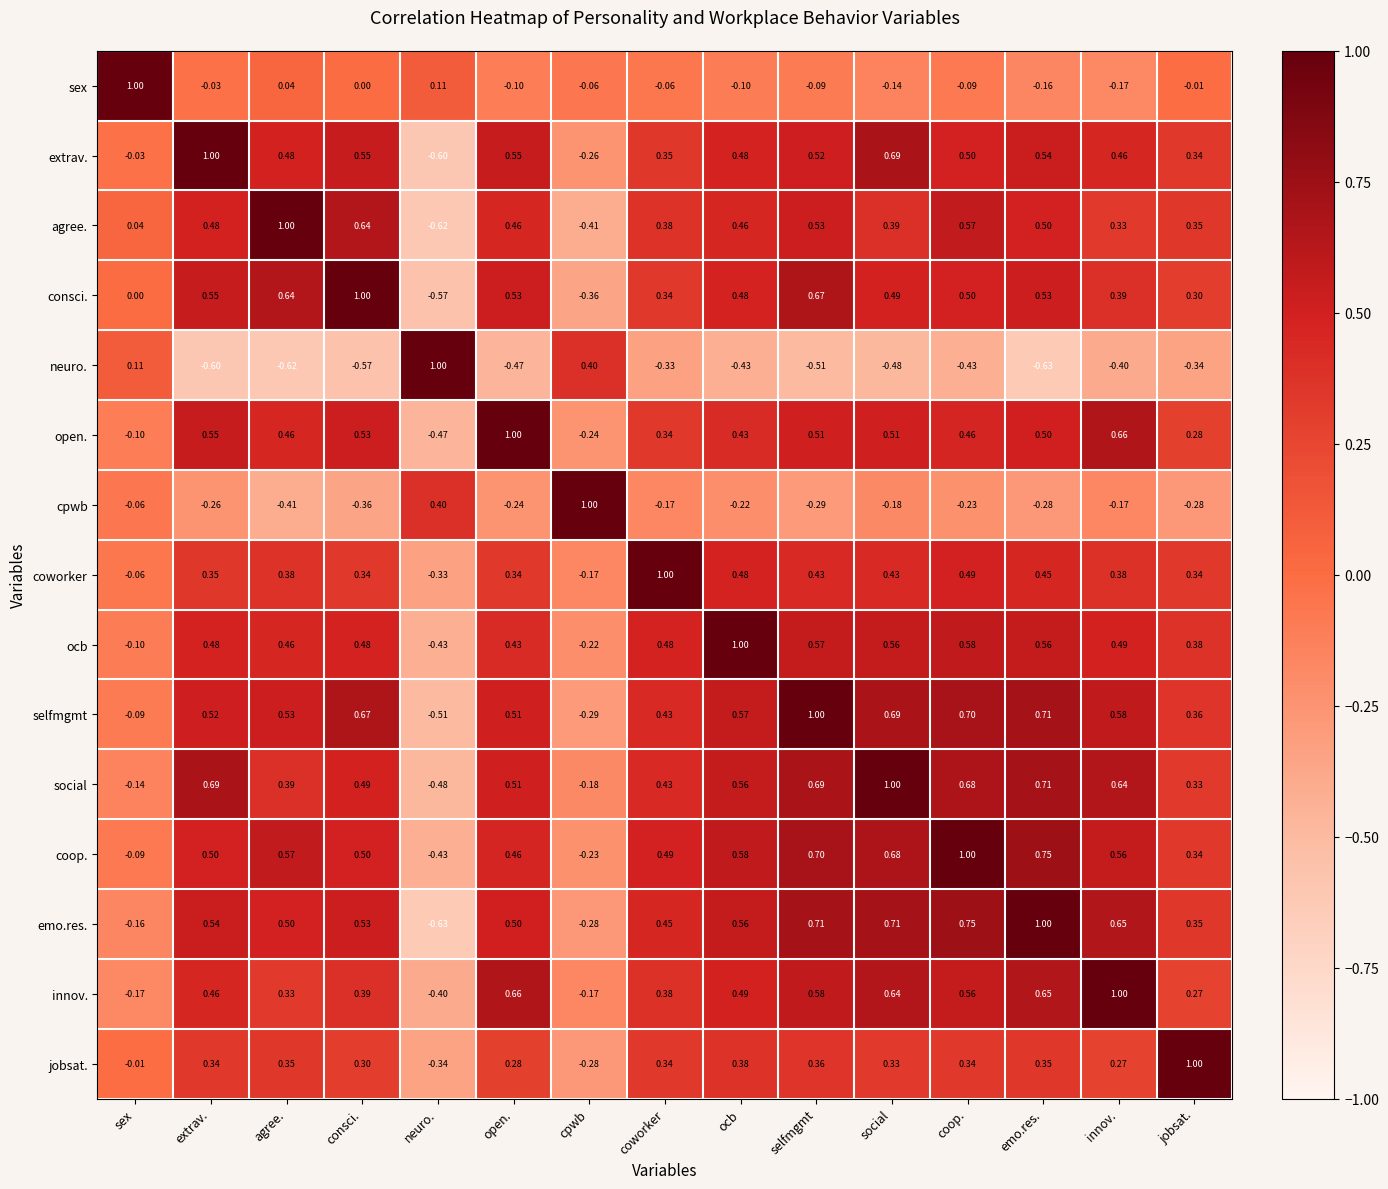

At which label is coworker closest to 0?

sex